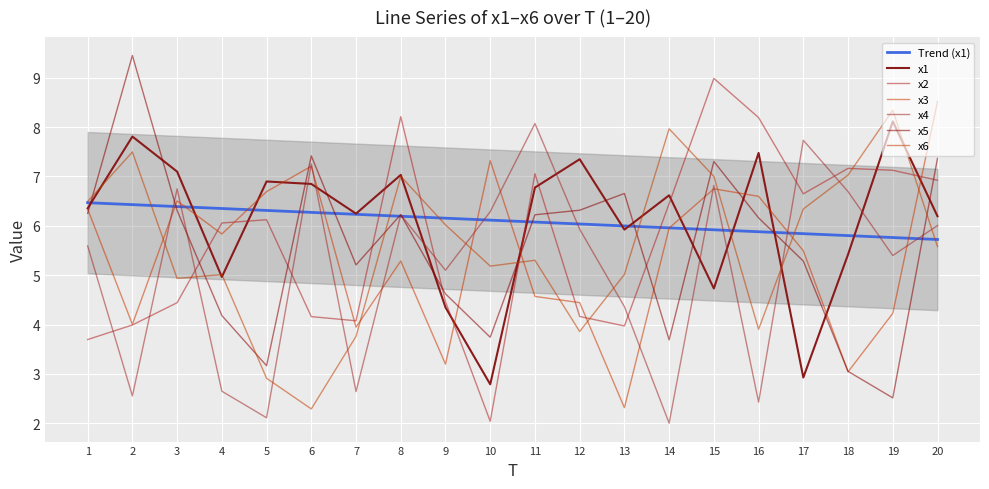

What is the difference between the maximum and second lowest values in the x2 series?

5.3